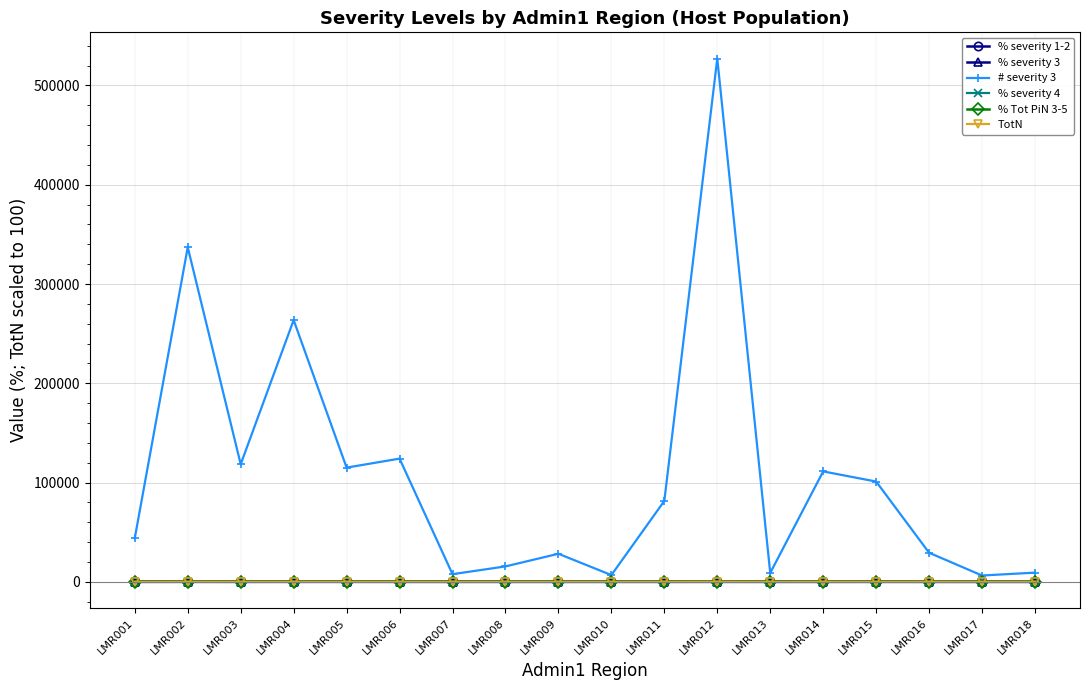

What is the average value of the % severity 1-2 series?

66.1